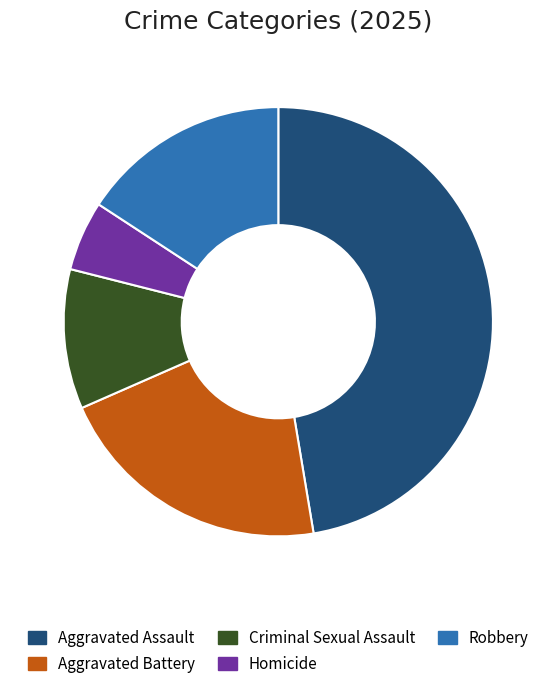

How many slices are in this pie chart?

5